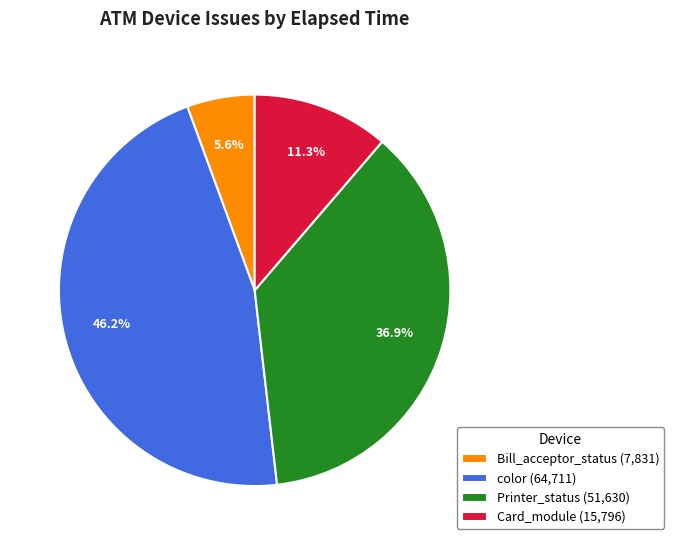

To the nearest percent, what is the difference between the largest and smallest slice percentages?

41%